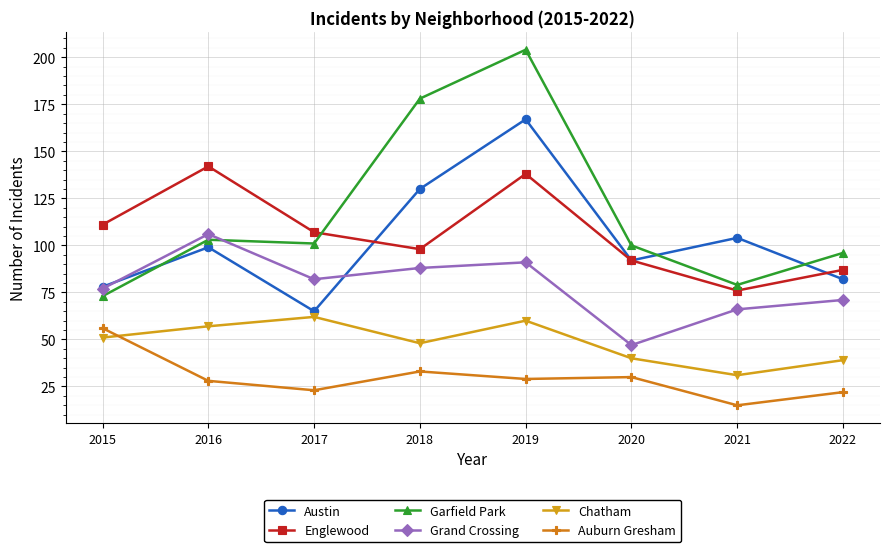

Read the Auburn Gresham value at 2015.

56